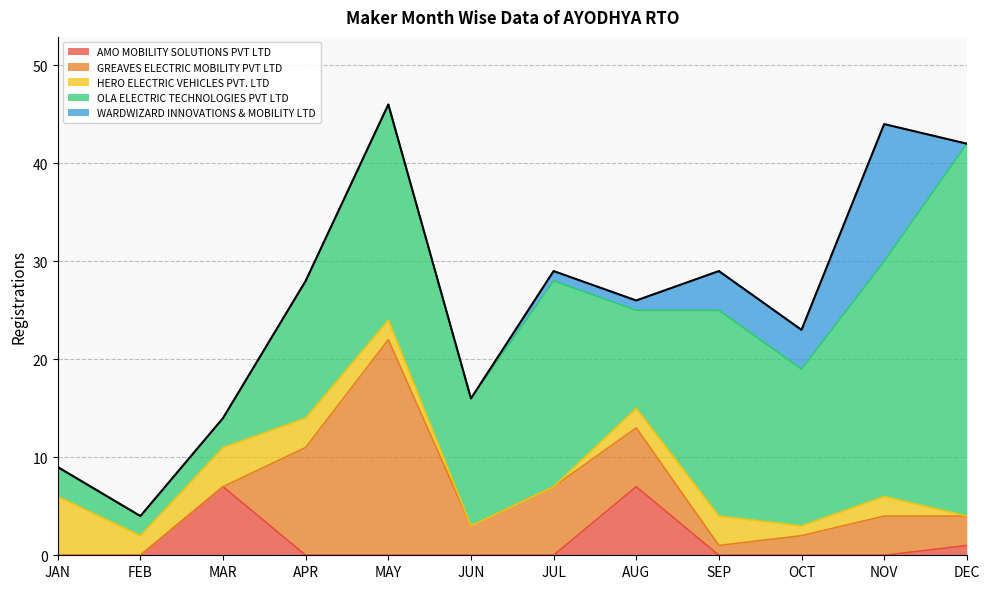

True or false: WARDWIZARD INNOVATIONS & MOBILITY LTD and OLA ELECTRIC TECHNOLOGIES PVT LTD intersect in this chart.

False